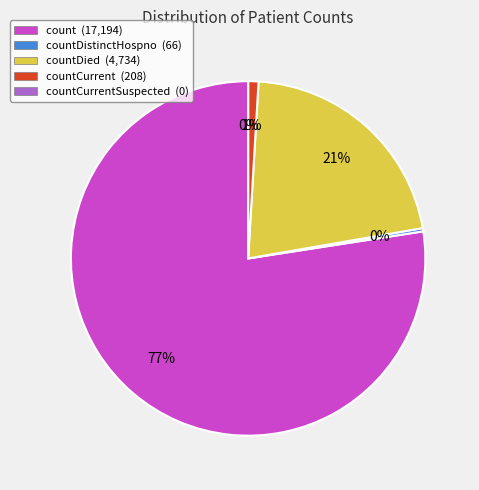

To the nearest percent, what is the difference between the largest and smallest slice percentages?

77%